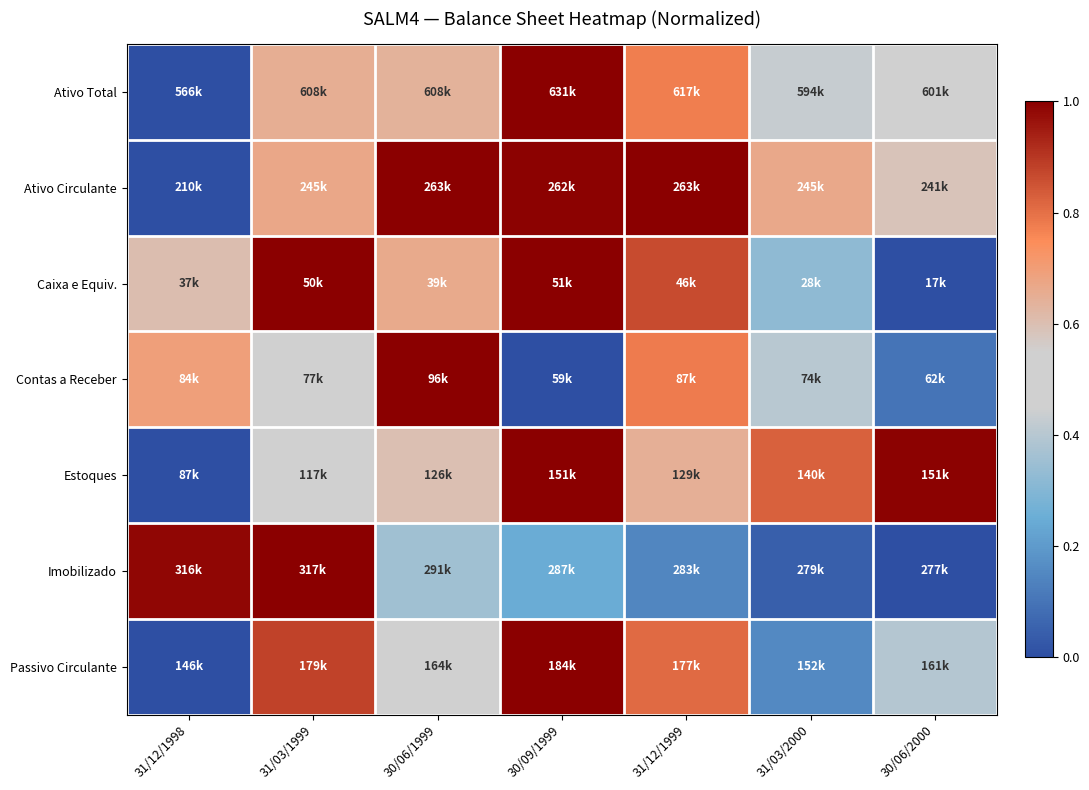

At how many categories does at least one series exceed 0?

7